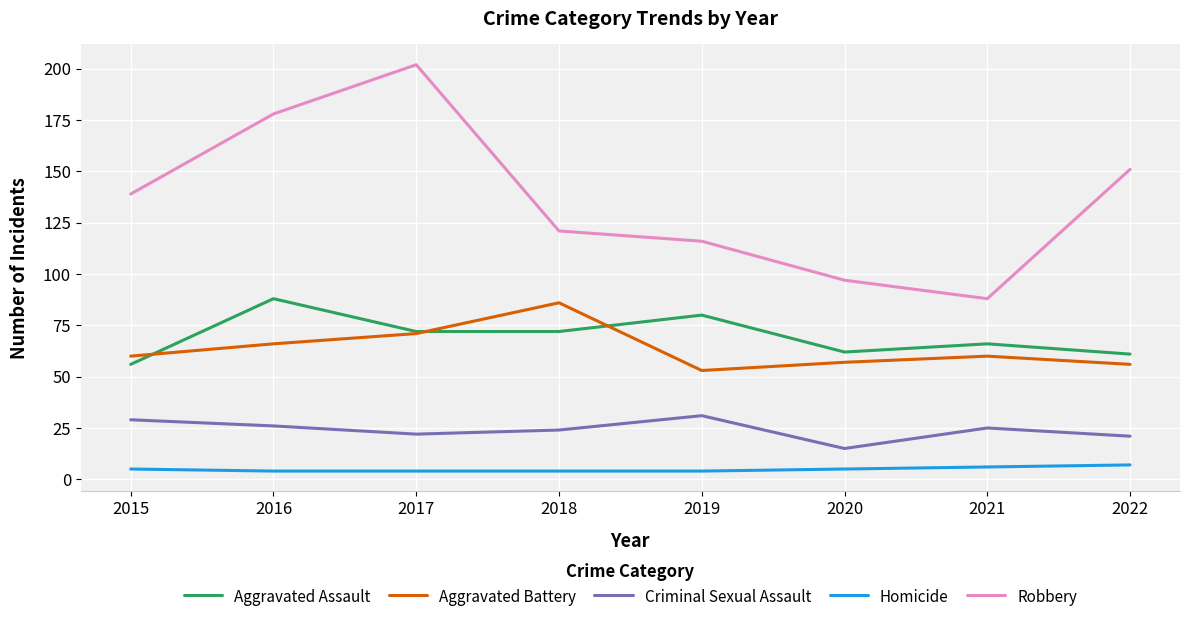

At which label does Robbery reach its peak?

2017